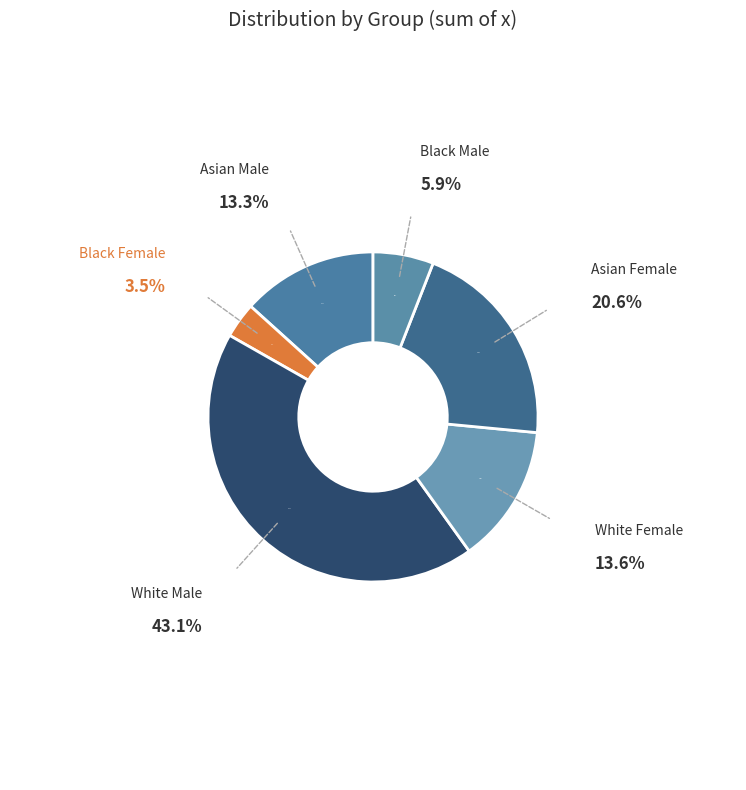

How much of the chart is everything except Black Male?

94.1%